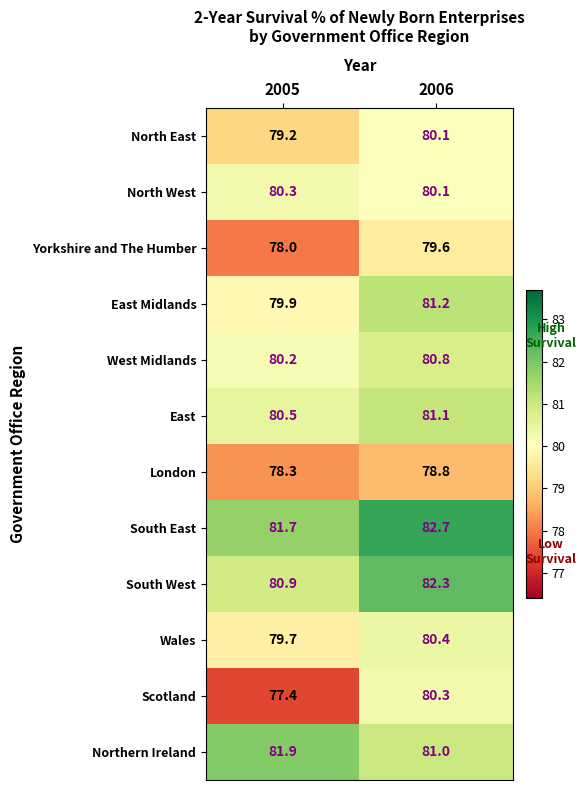

What is the sum of all Wales values?

160.1